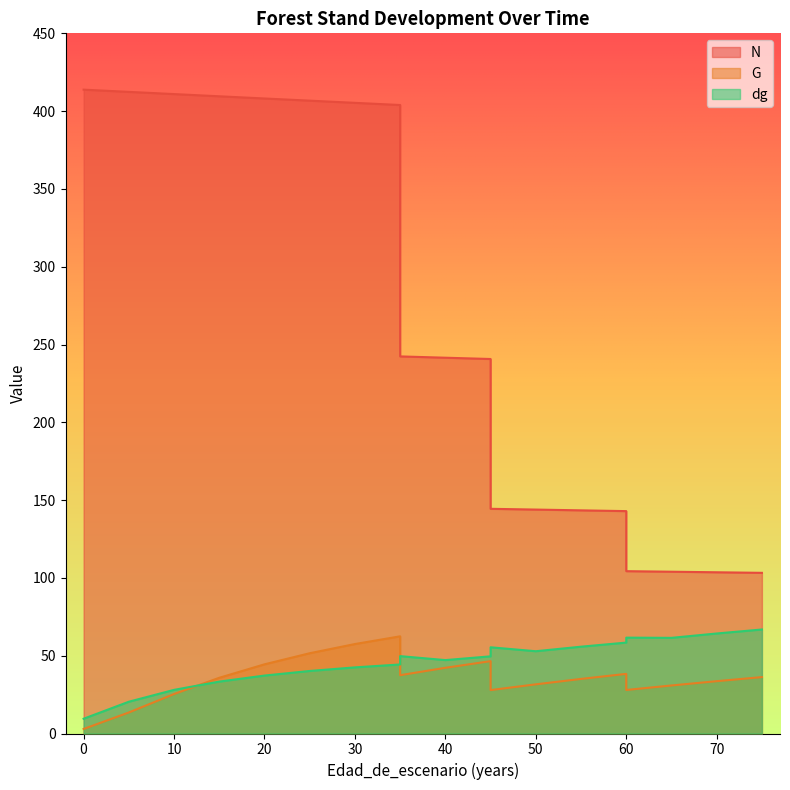

After their last crossing, which series has the higher values: G or dg?

dg